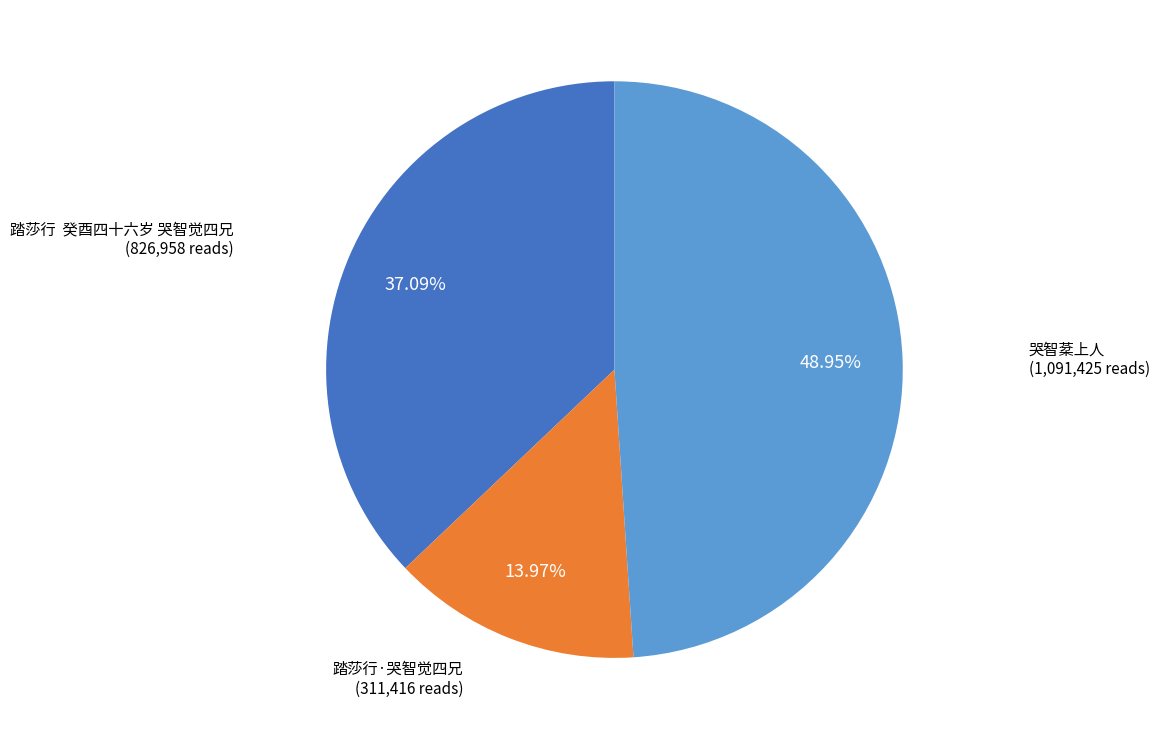

Is the sum of 踏莎行 癸酉四十六岁 哭智觉四兄 and 哭智棻上人 greater than half?

Yes